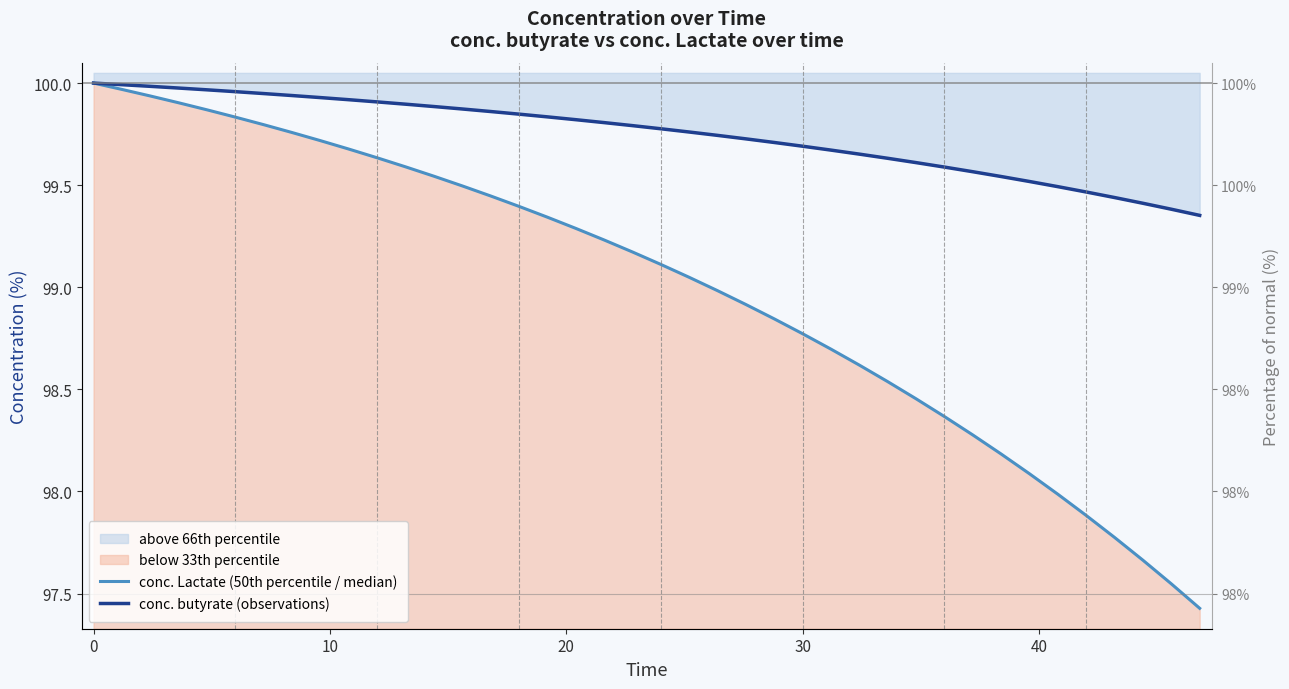

Rank the series by their maximum value, from highest to lowest.

conc. Lactate (50th percentile / median), conc. butyrate (observations)